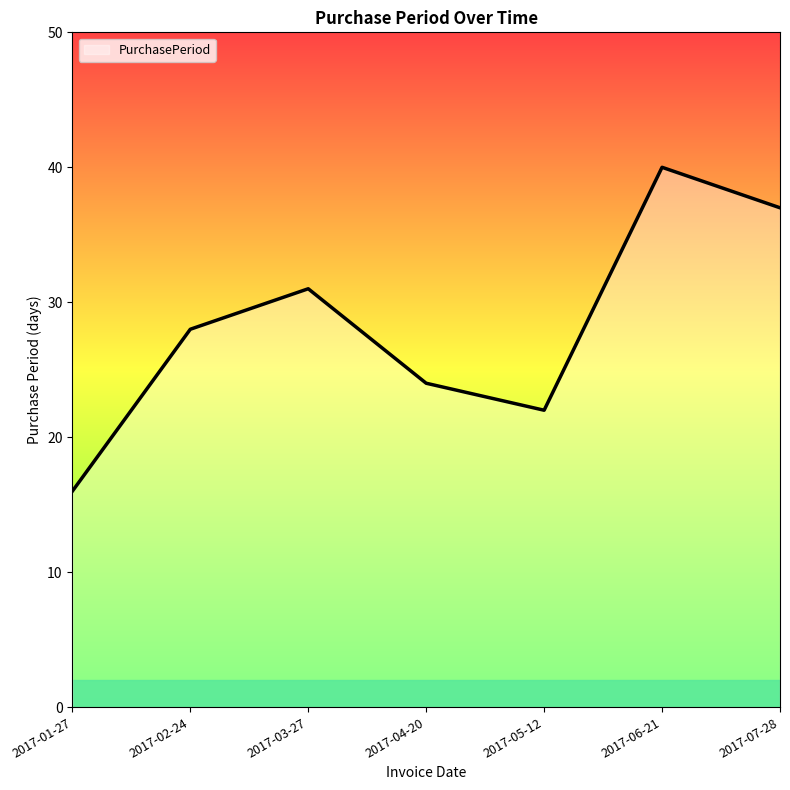

List the labels in order of value, smallest first.

2017-01-27, 2017-05-12, 2017-04-20, 2017-02-24, 2017-03-27, 2017-07-28, 2017-06-21